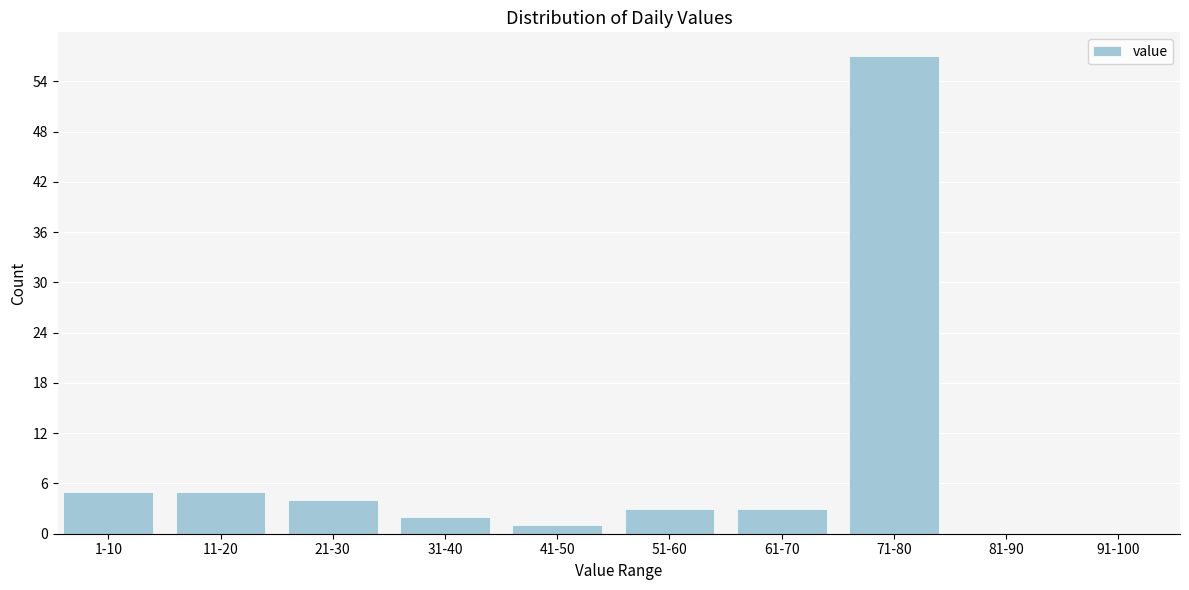

Reading left to right, what are all the values shown in this chart?

1-10=5	11-20=5	21-30=4	31-40=2	41-50=1	51-60=3	61-70=3	71-80=57	81-90=0	91-100=0